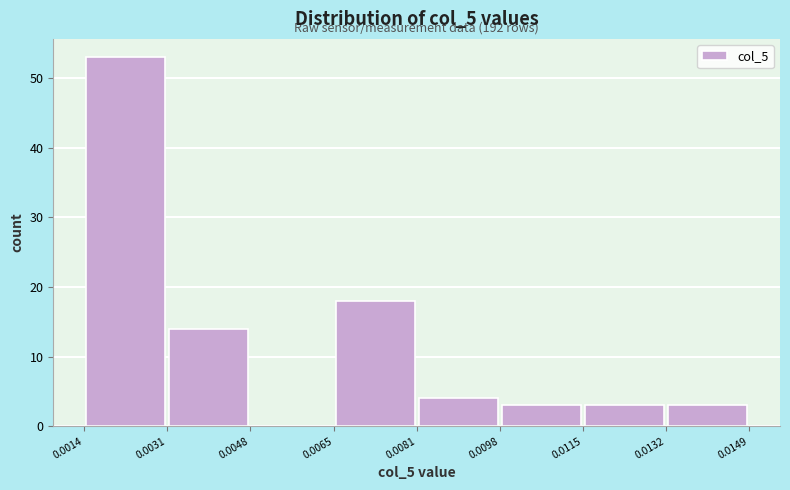

Over which range of the x-axis is the bar tallest?

0.0014 to 0.0031